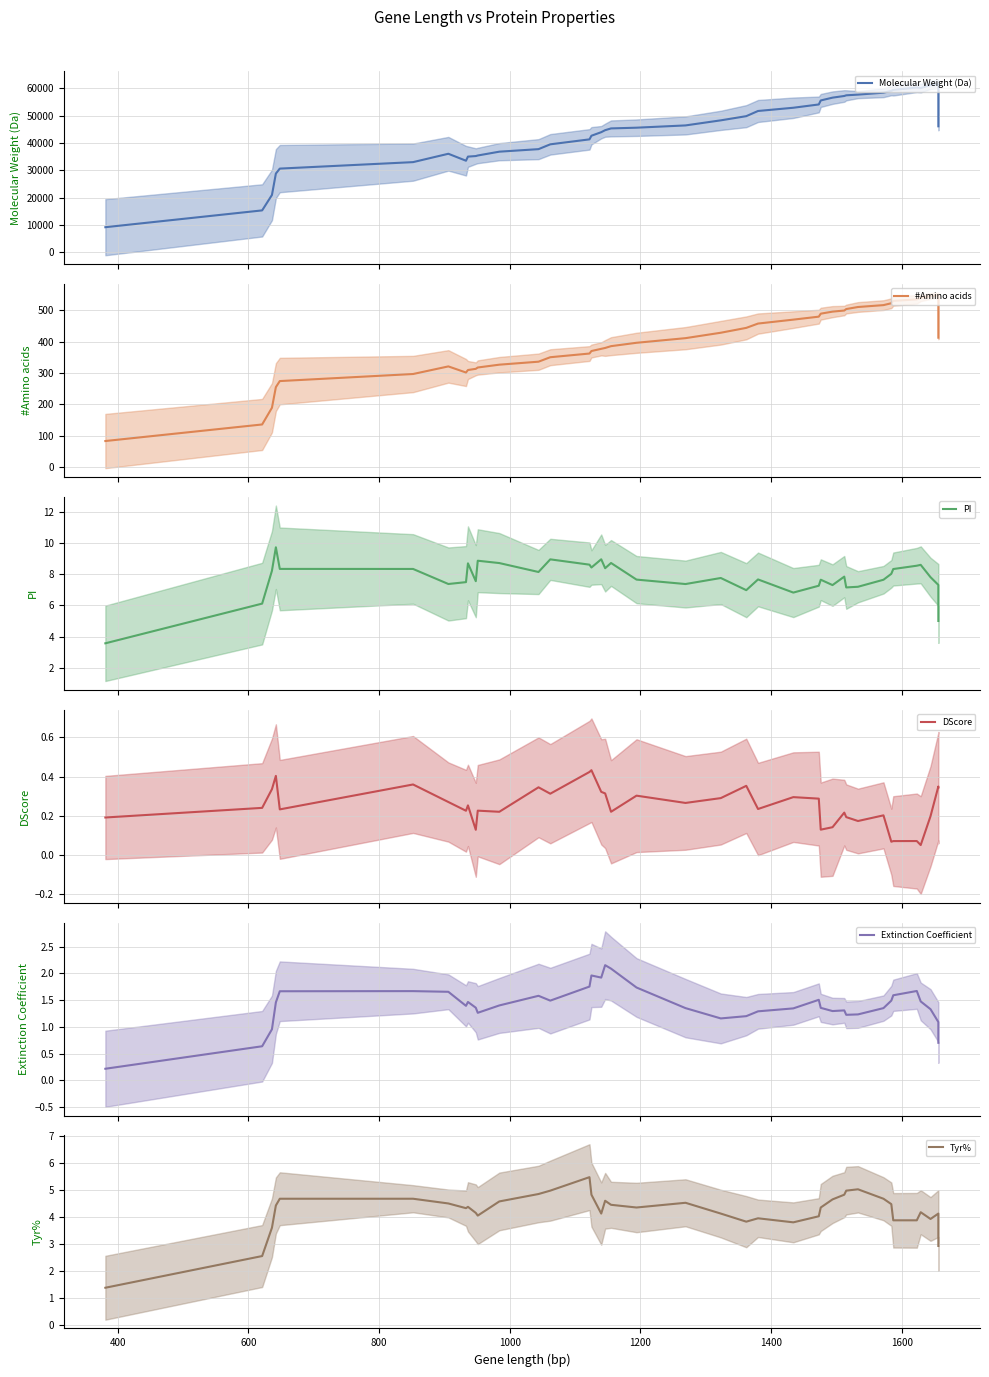

The value of PI at 27 is 10.3. True or false?

False